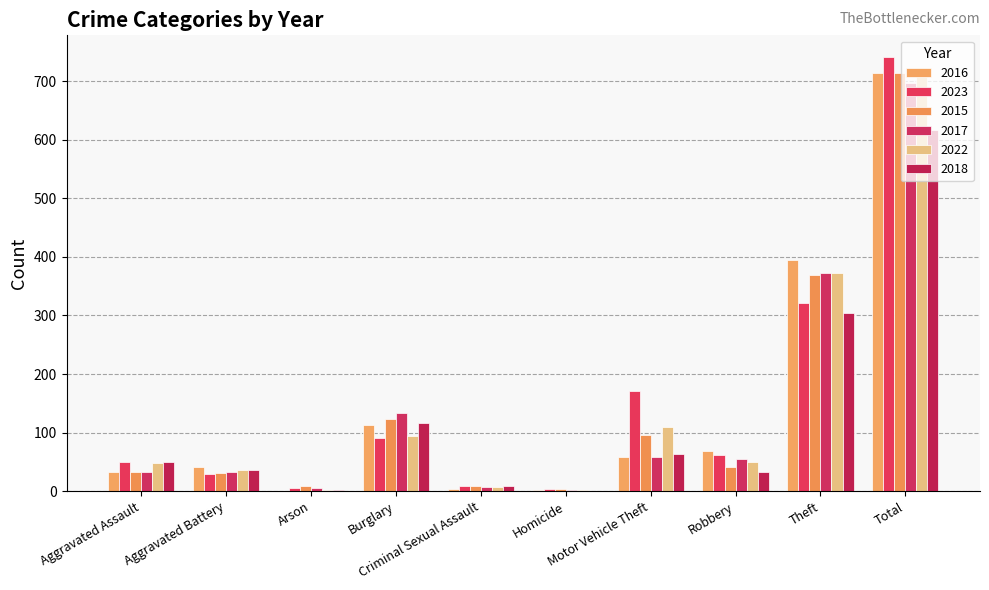

Is it true that 2022 equals 50 at Robbery?

True